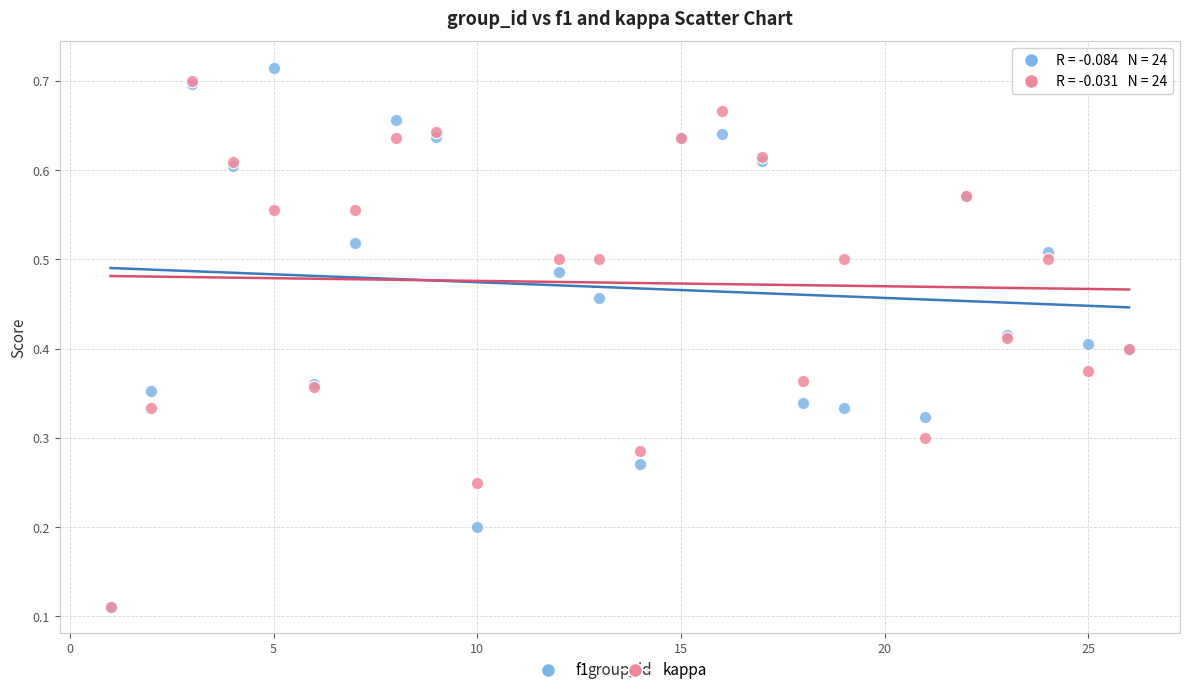

Which series has the widest spread of Y values?

f1